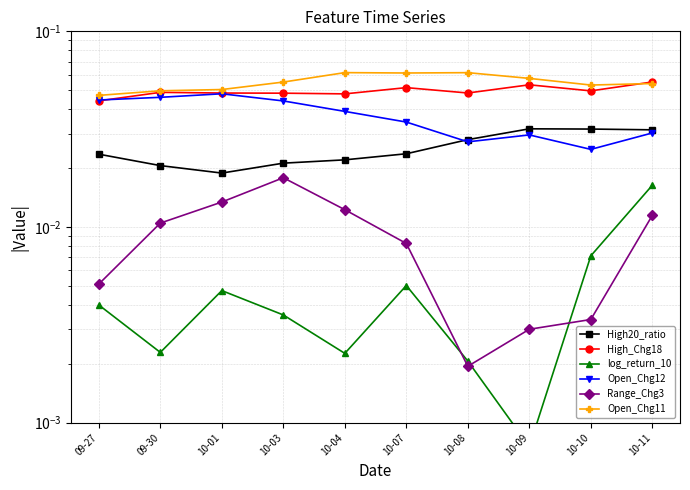

What is the total value across all series at 10-04?

0.2